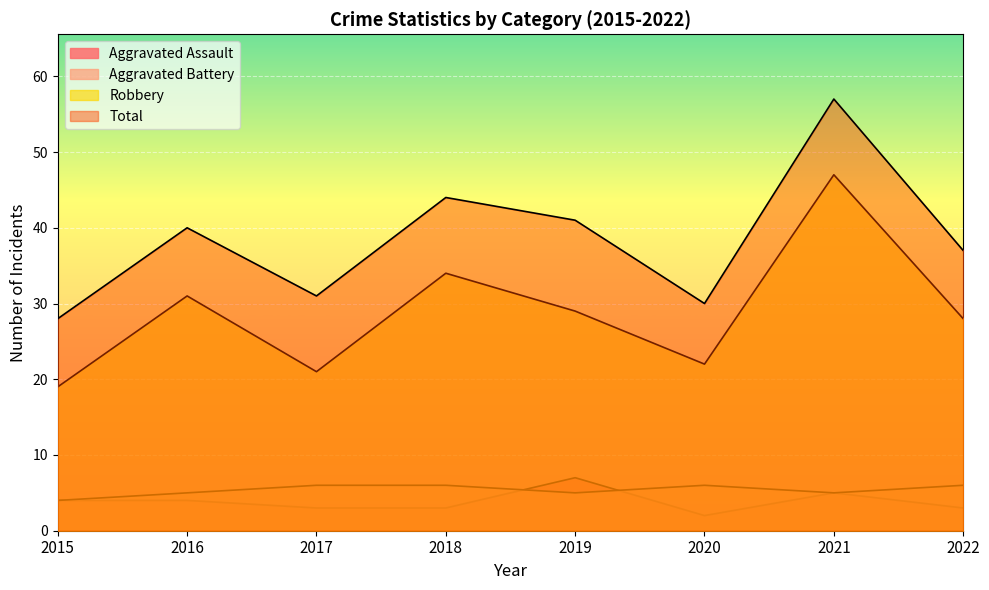

Is it true that Aggravated Battery equals 11 at 2018?

False